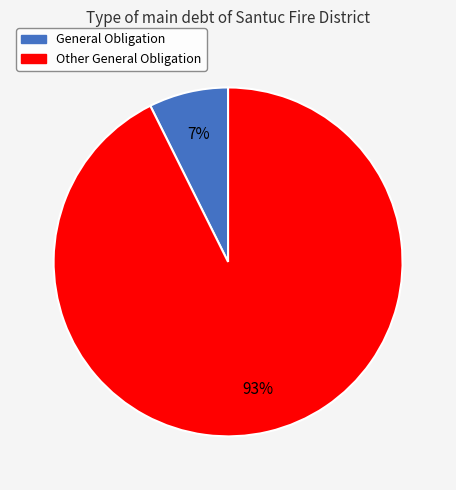

To the nearest percent, what is the average slice percentage?

50%